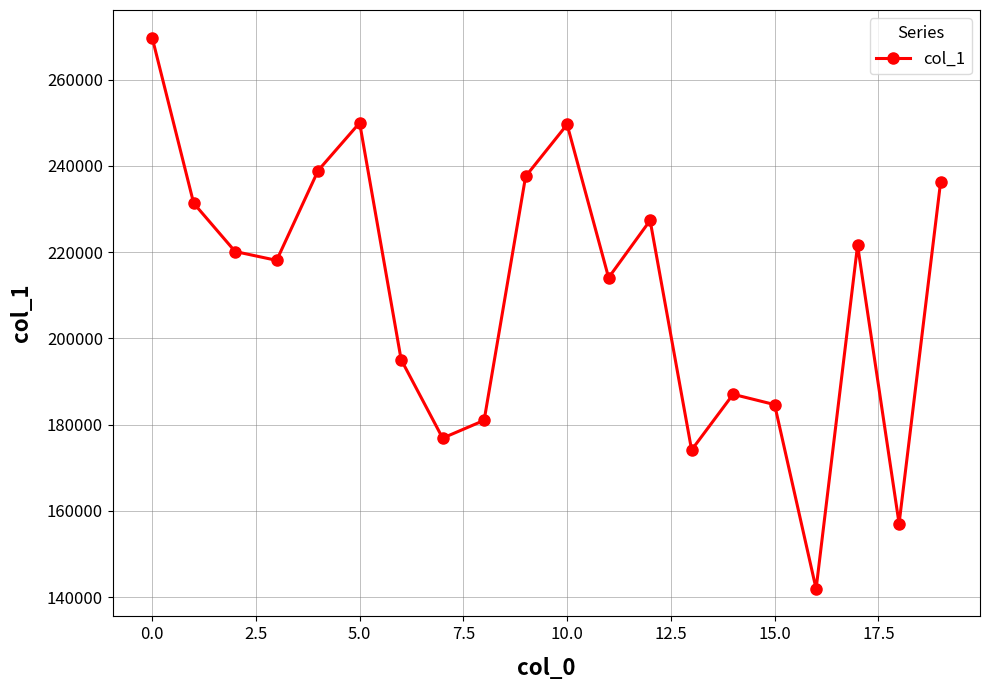

What is the greatest value displayed?

269780